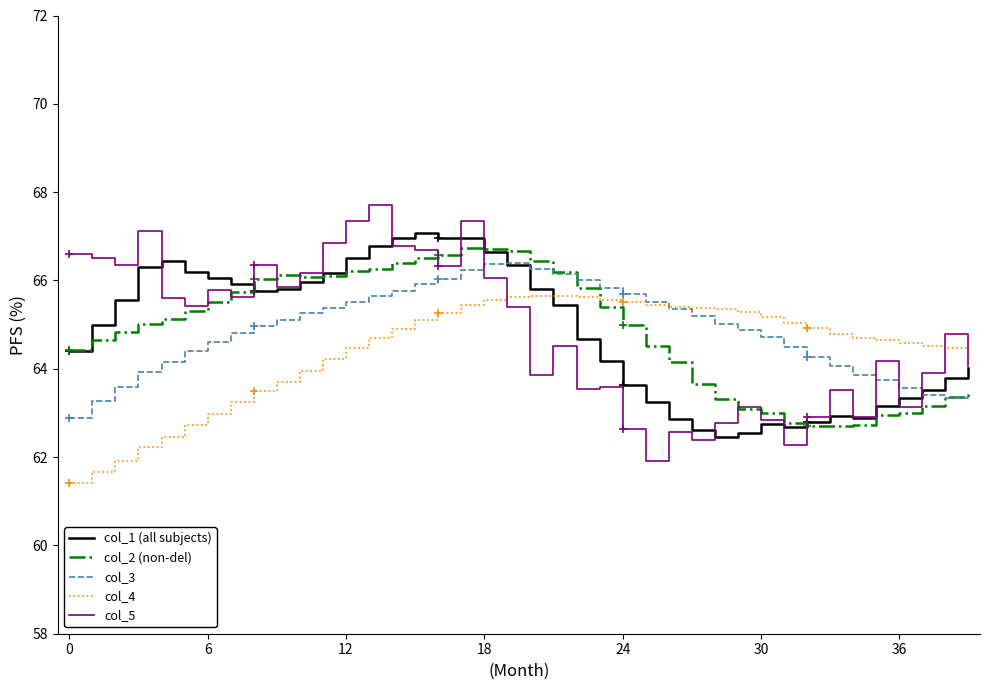

How many lines are shown in the chart?

5